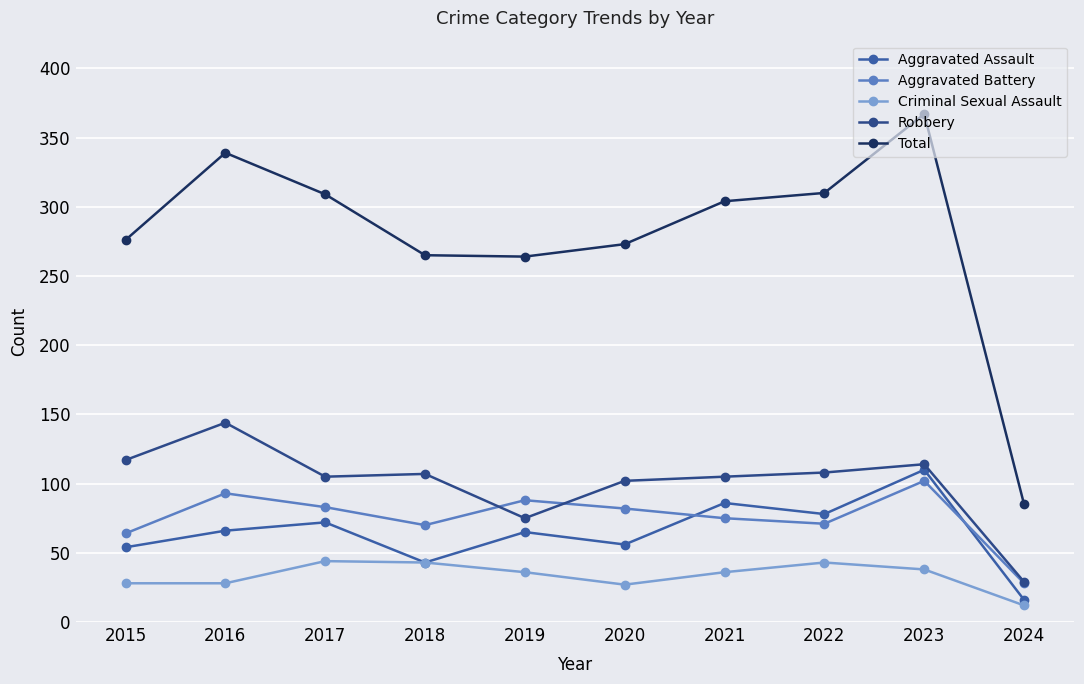

True or false: Aggravated Battery has a value of 28 at 2024.

True